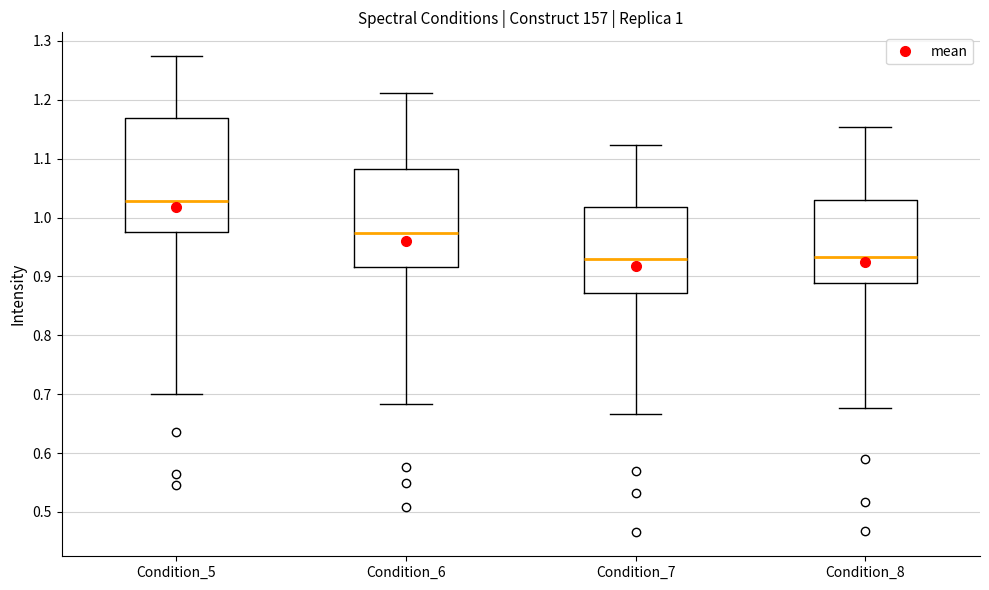

Which box is the tallest, from its lower edge to its upper edge?

Condition_5